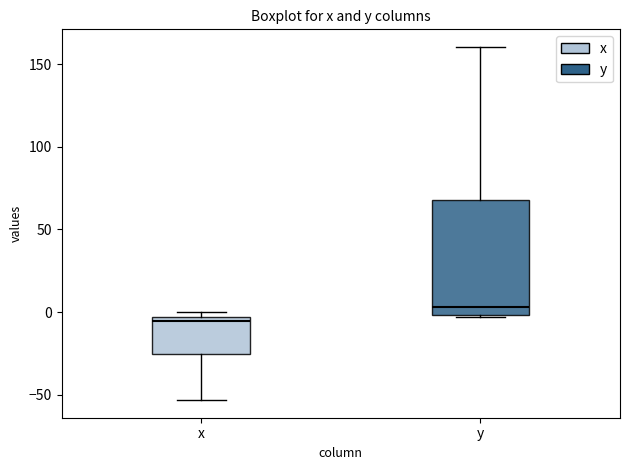

Which box is the tallest, from its lower edge to its upper edge?

y